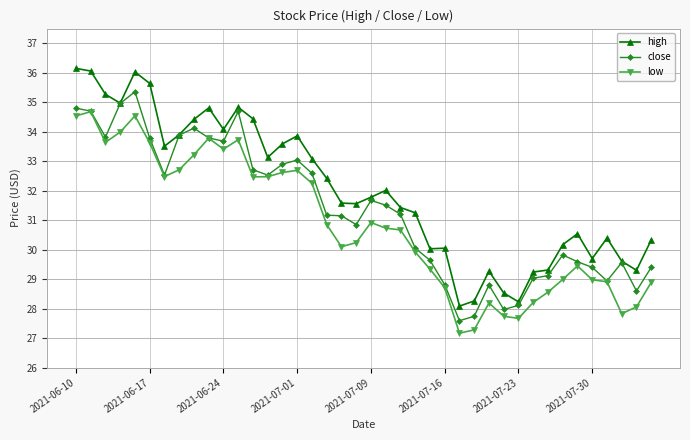

What is the value of the low point at the 7th from the left?

32.5